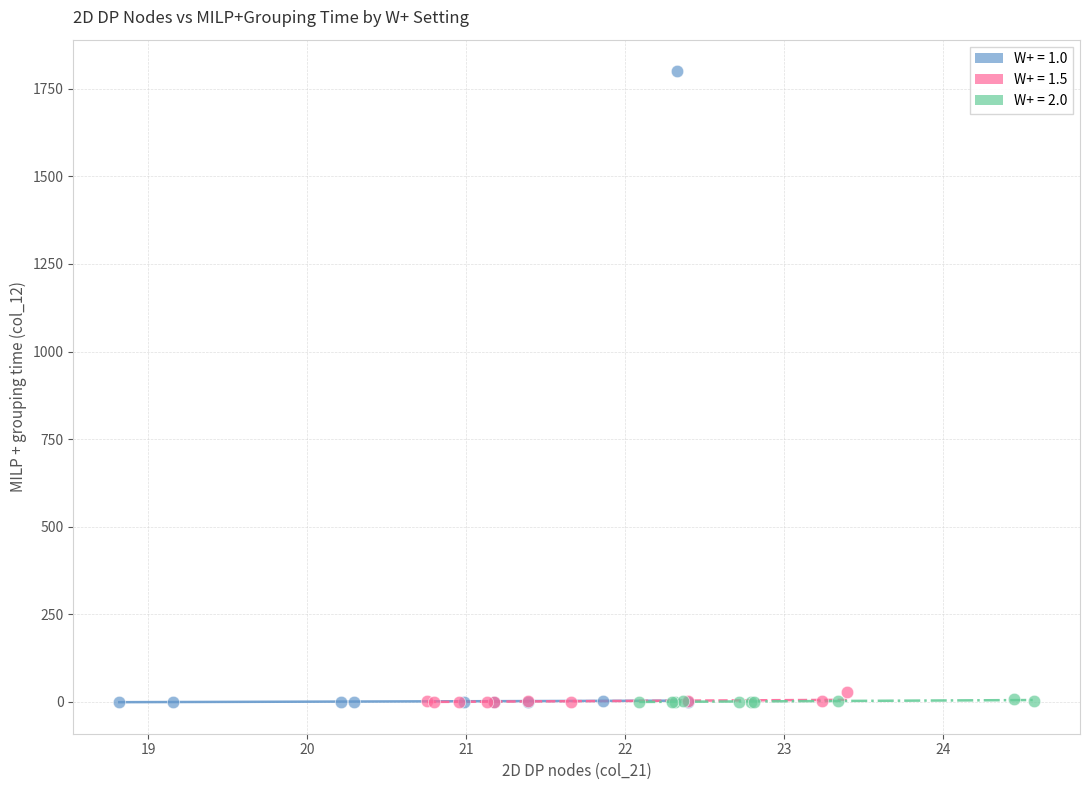

What are all the series names shown in the legend?

W+ = 1.0, W+ = 1.5, W+ = 2.0